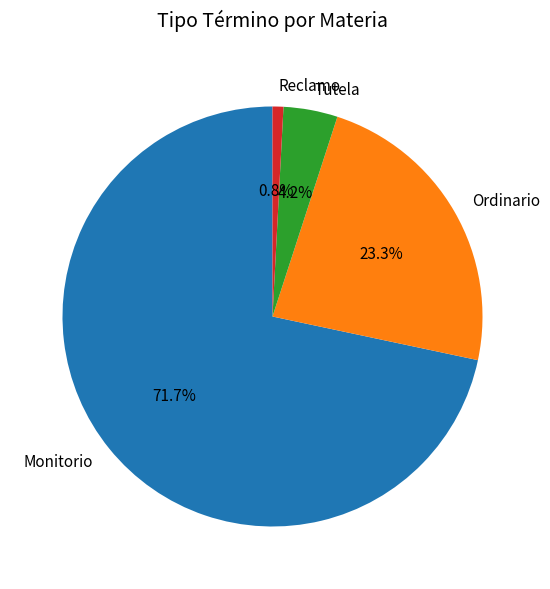

To the nearest percent, what is the difference between the Reclamo and Ordinario slice percentages?

22%